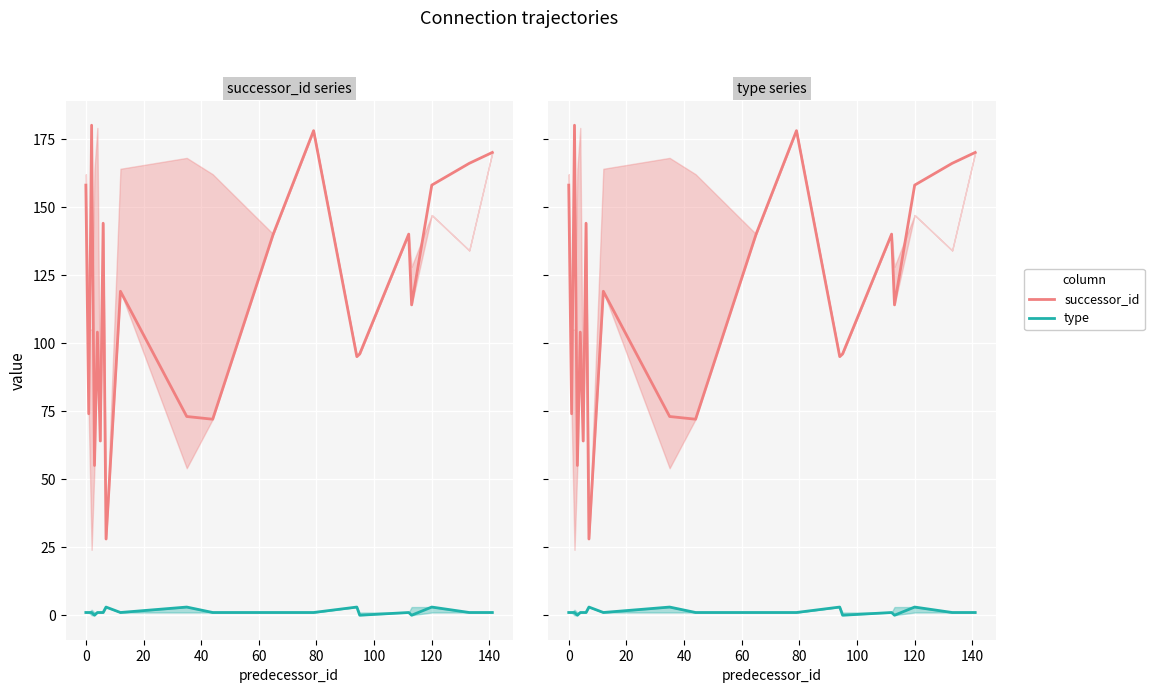

True or false: type and successor_id cross at least once.

False